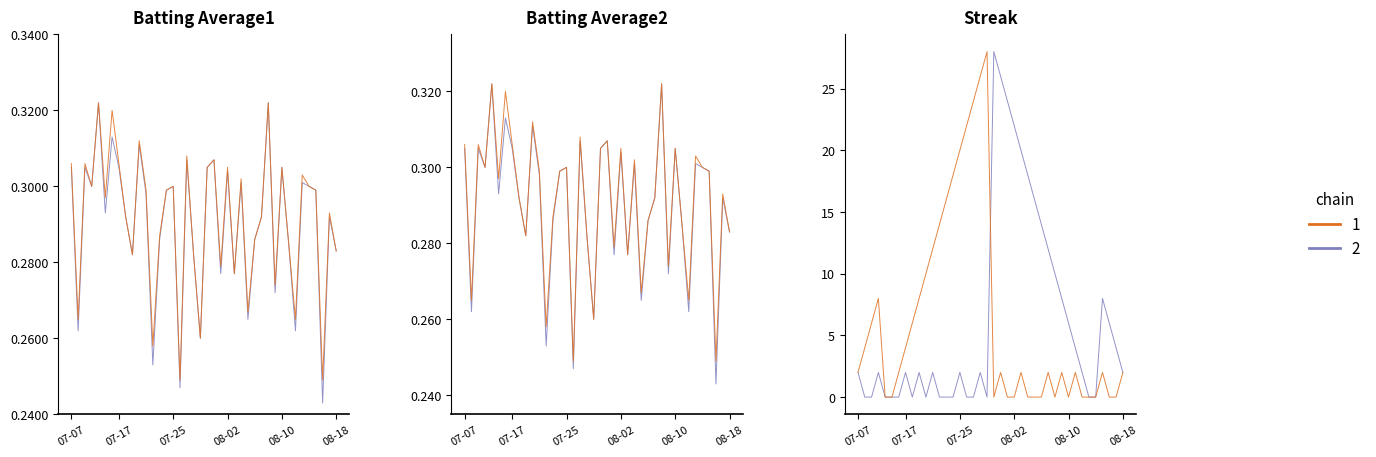

What is the spread (max minus min) of values at 17?

23.7